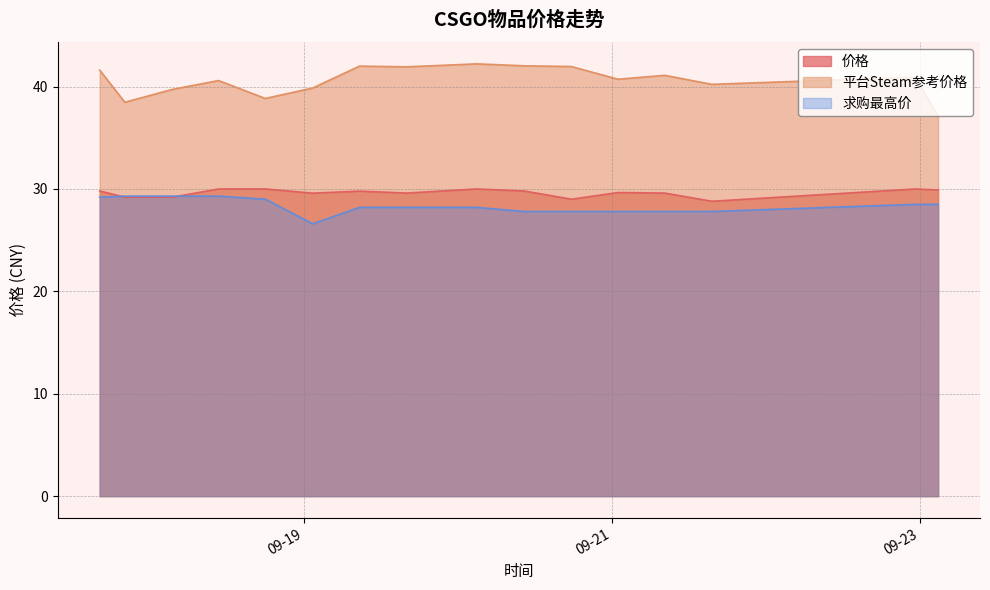

What is the approximate value of 平台Steam参考价格 at 2023-09-19 08:40?

42.0